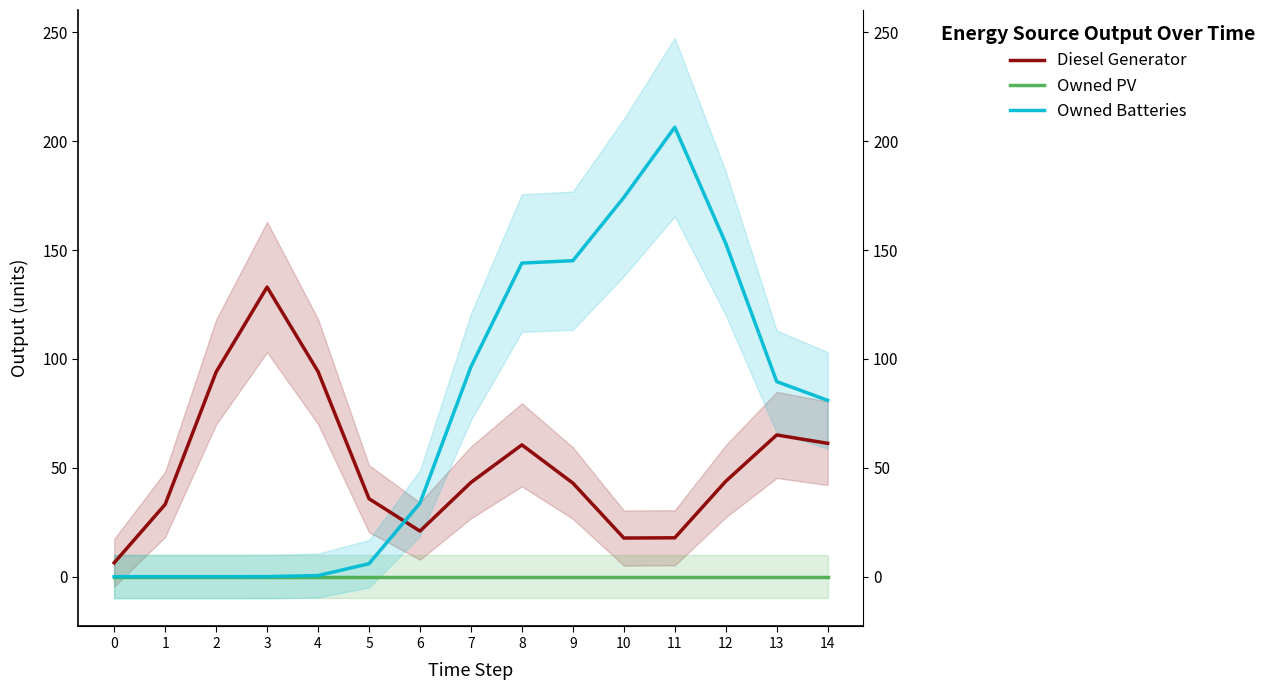

How many data points in Diesel Generator are above 43?

8